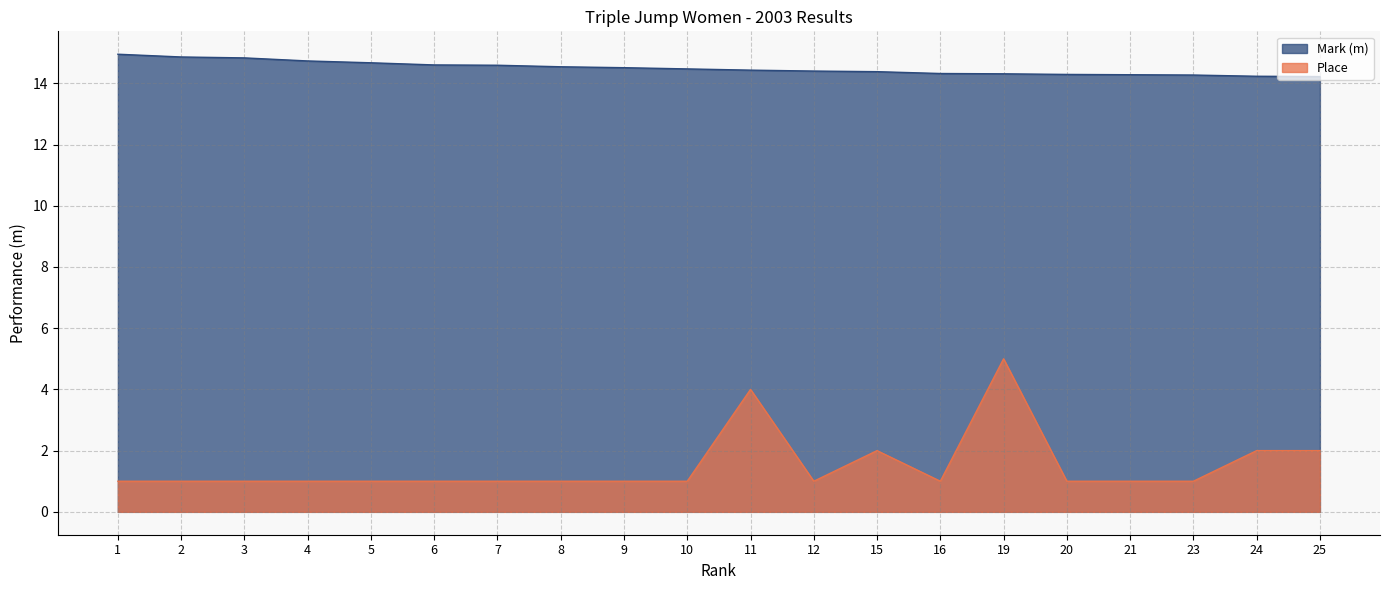

True or false: Place and Mark (m) intersect in this chart.

False